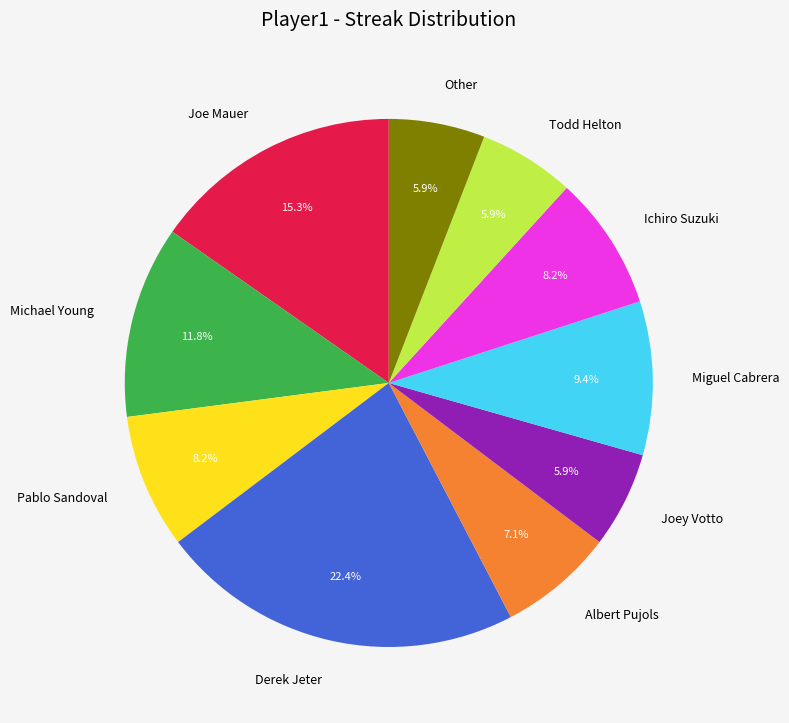

Approximately how many times larger is the value at Michael Young compared to Joey Votto?

2.0